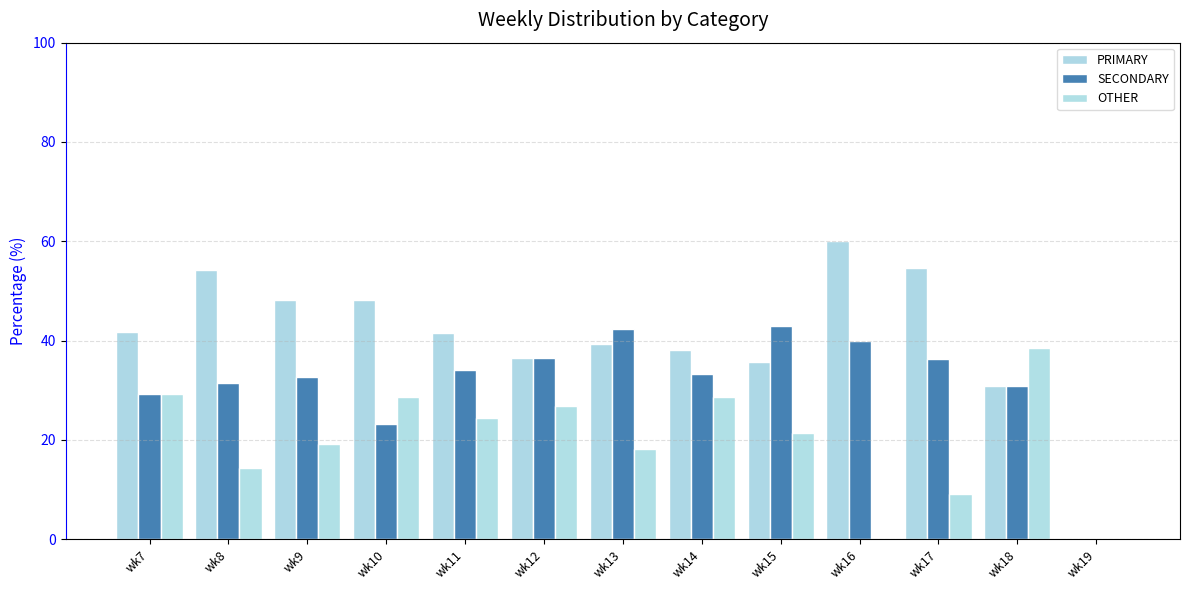

The OTHER series shows 11.6 at wk16. True or false?

False